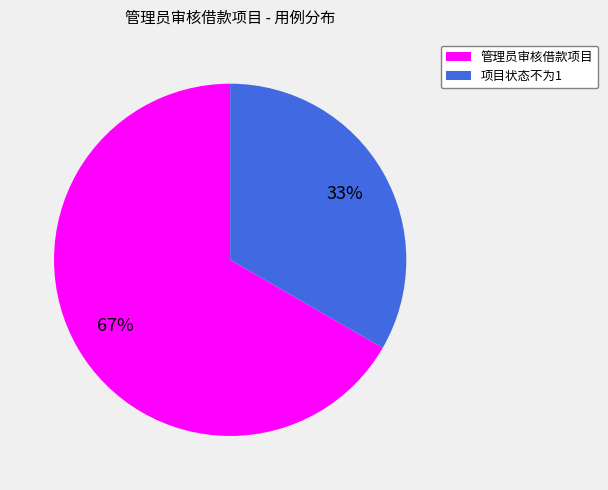

Does 管理员审核借款项目 account for over 50% of the chart?

Yes